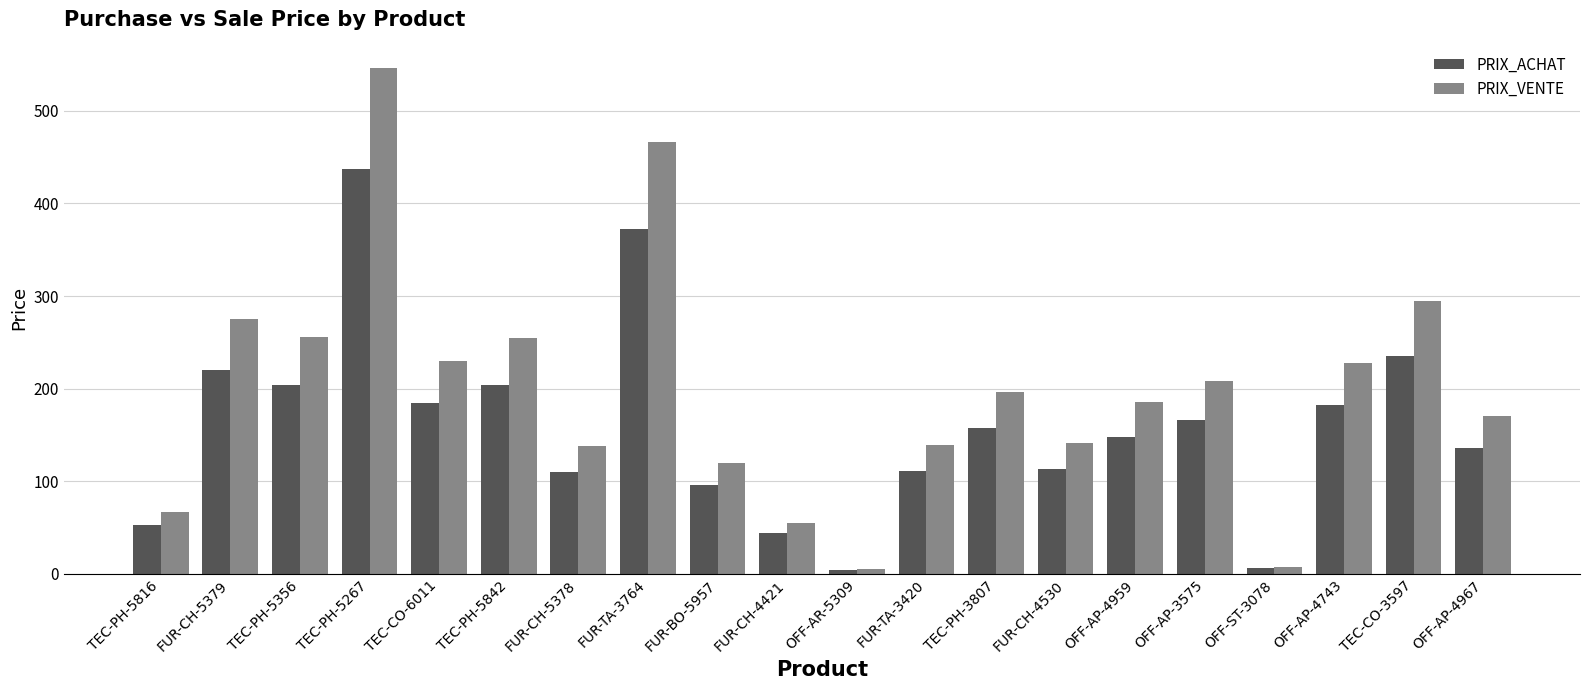

What is the value of the PRIX_ACHAT bar at the 17th from the left?

6.3